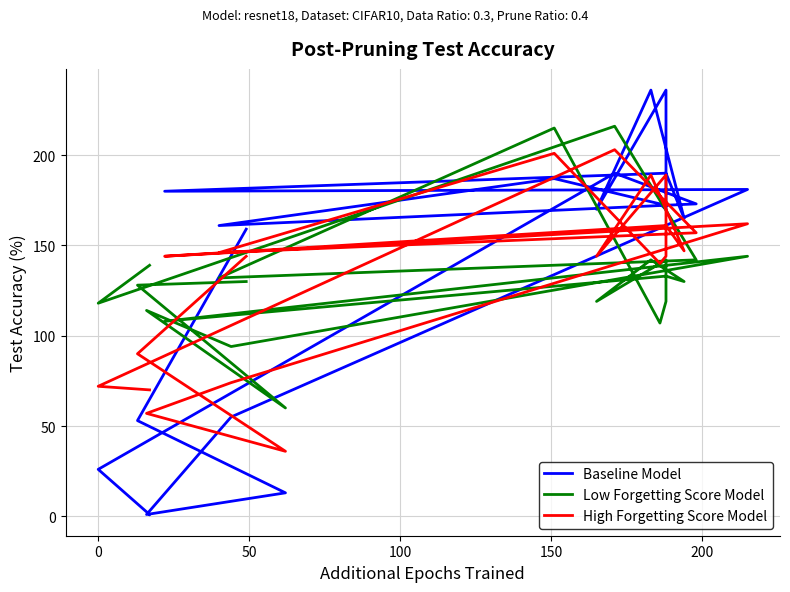

What is the minimum value shown in the chart?

1